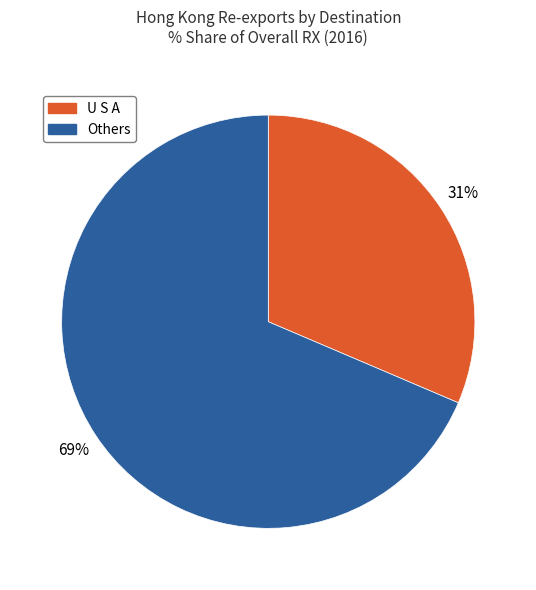

Count the number of slices in the pie.

2